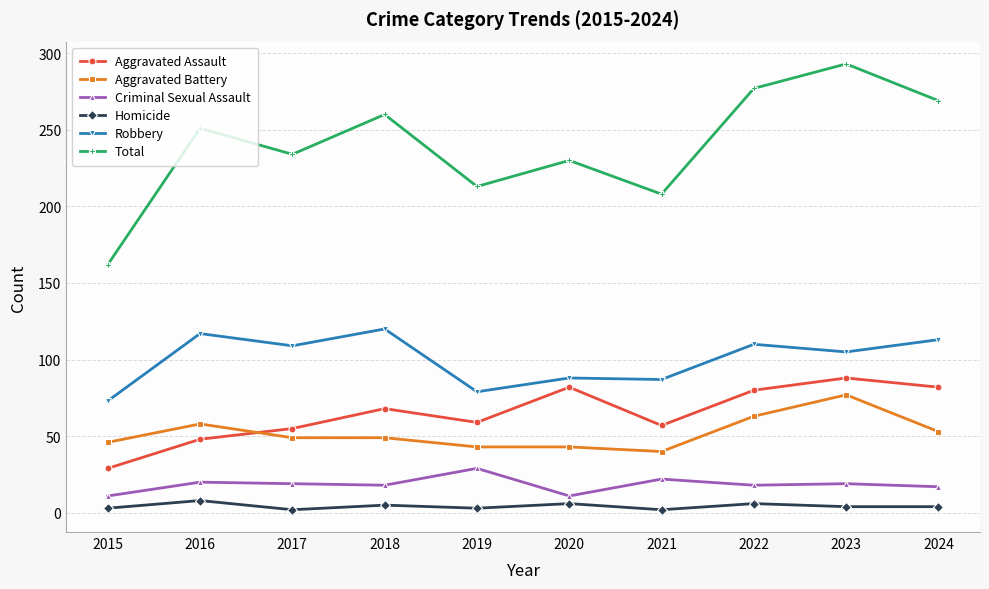

Is it true that Aggravated Assault equals 82 at 2024?

True